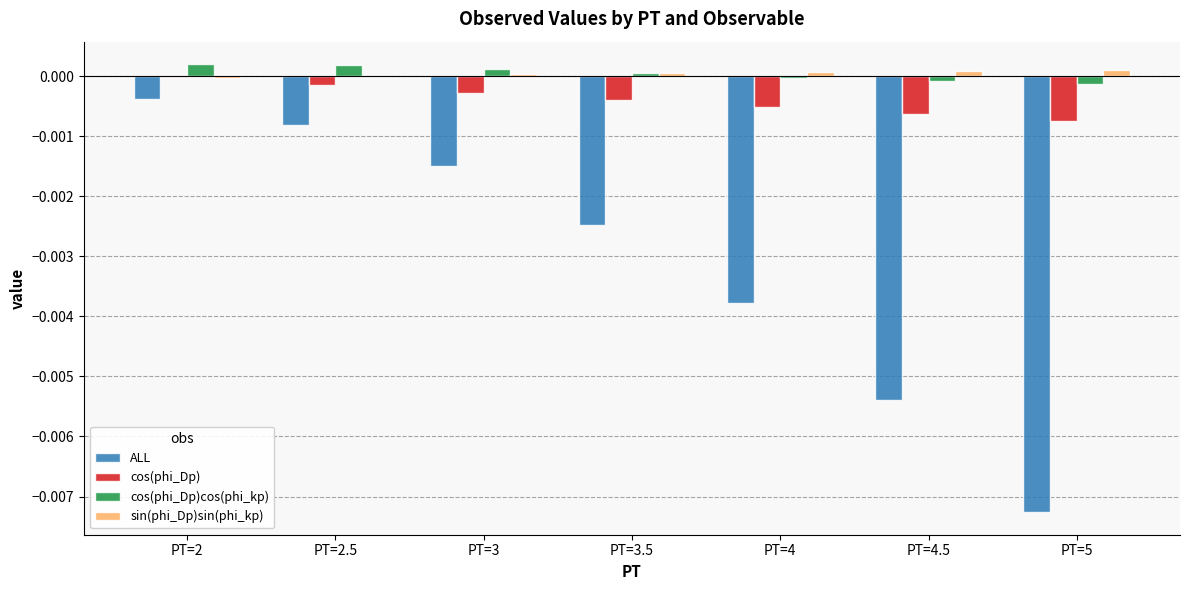

The sin(phi_Dp)sin(phi_kp) series shows 0.0 at PT=2.5. True or false?

True